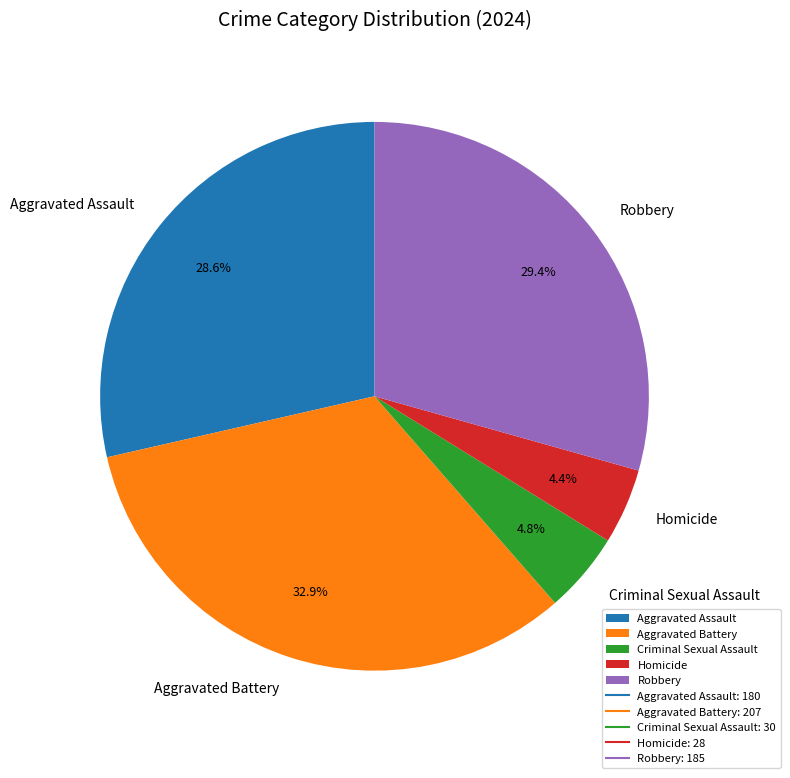

How many segments does this pie chart have?

5